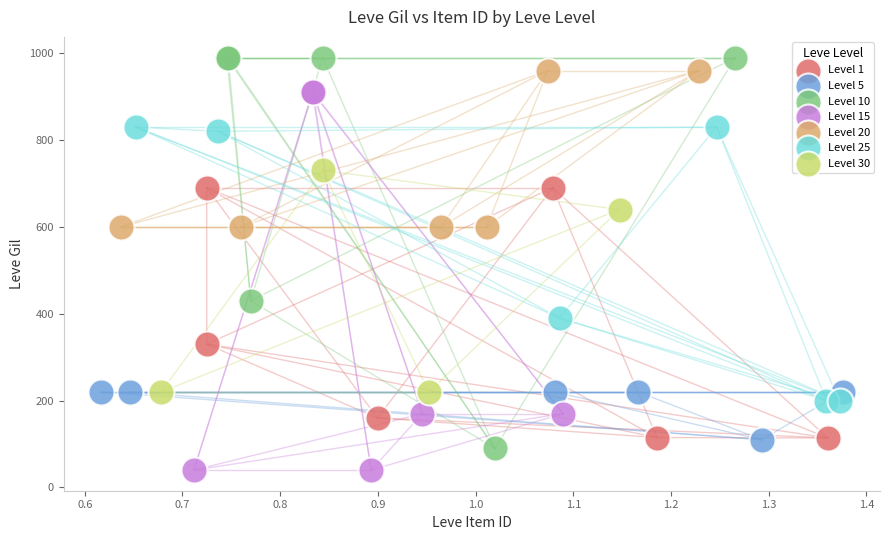

Which series contains the lowest Y value?

Level 15